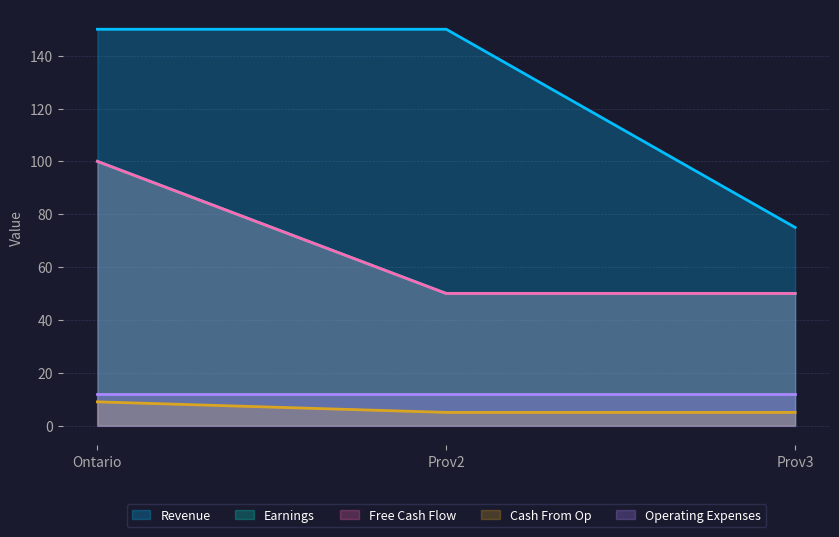

What is the label of the 3rd point from the right?

Ontario